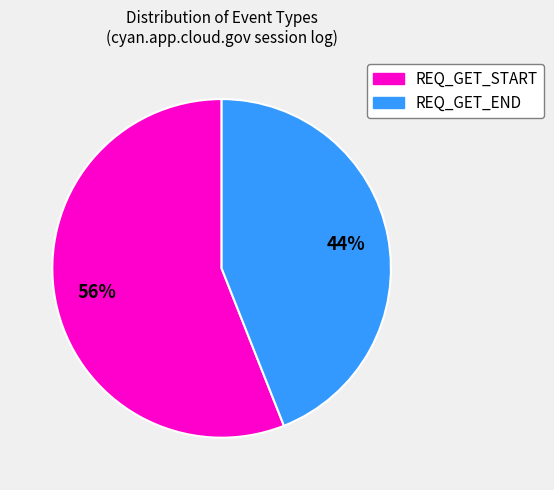

To the nearest percent, what is the difference between the largest and smallest slice percentages?

12%